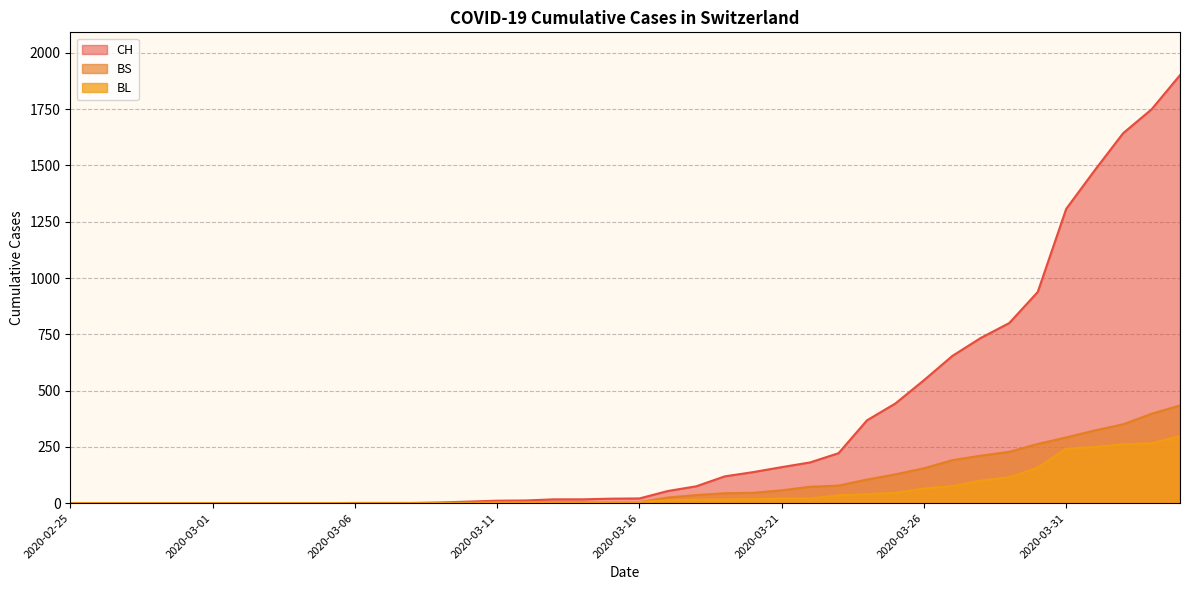

Between 2020-03-07 and 2020-03-18, which series saw the biggest shift?

CH